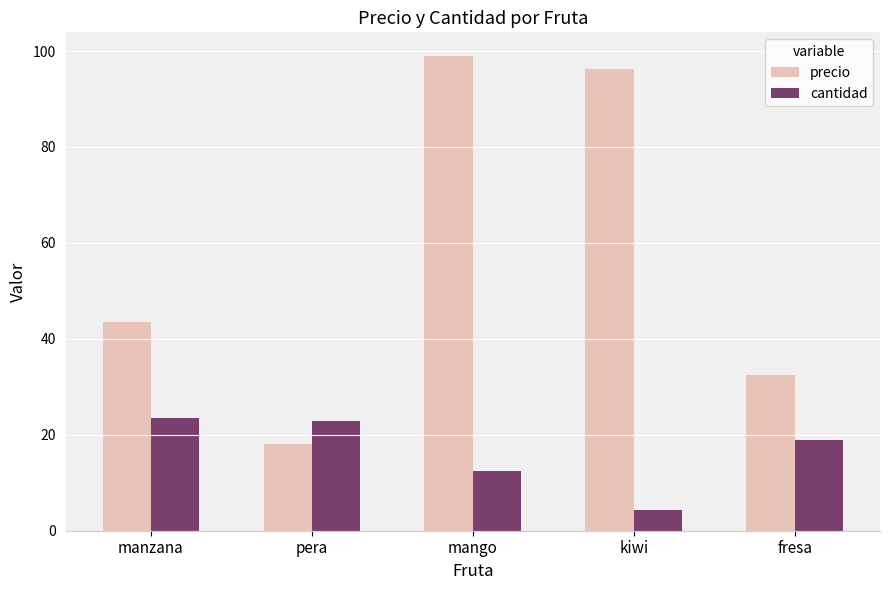

True or false: precio has a value of 32.5 at fresa.

True